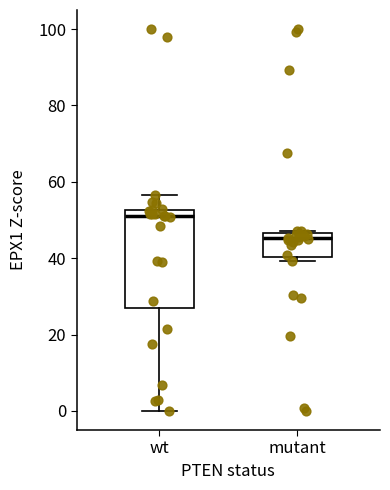

Which box has the highest median line?

wt